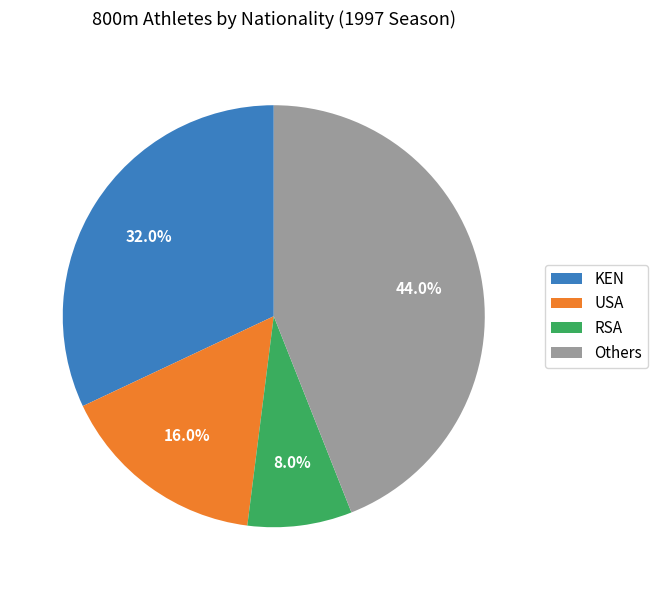

Rank the categories by value from highest to lowest.

Others, KEN, USA, RSA